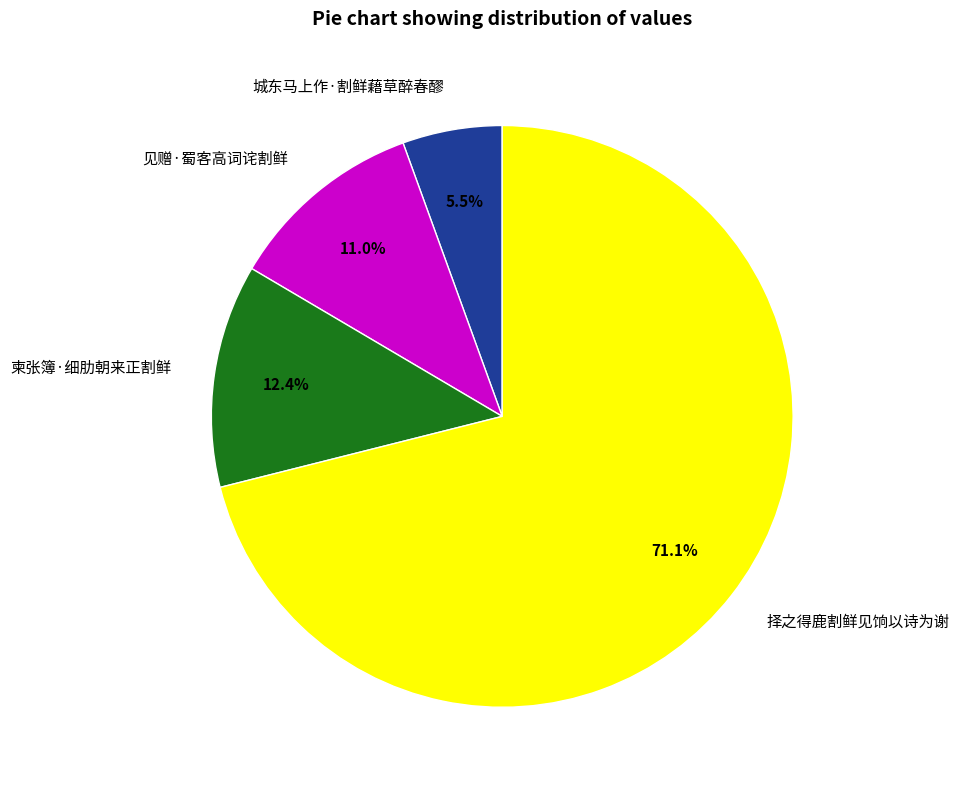

Count the number of slices in the pie.

4